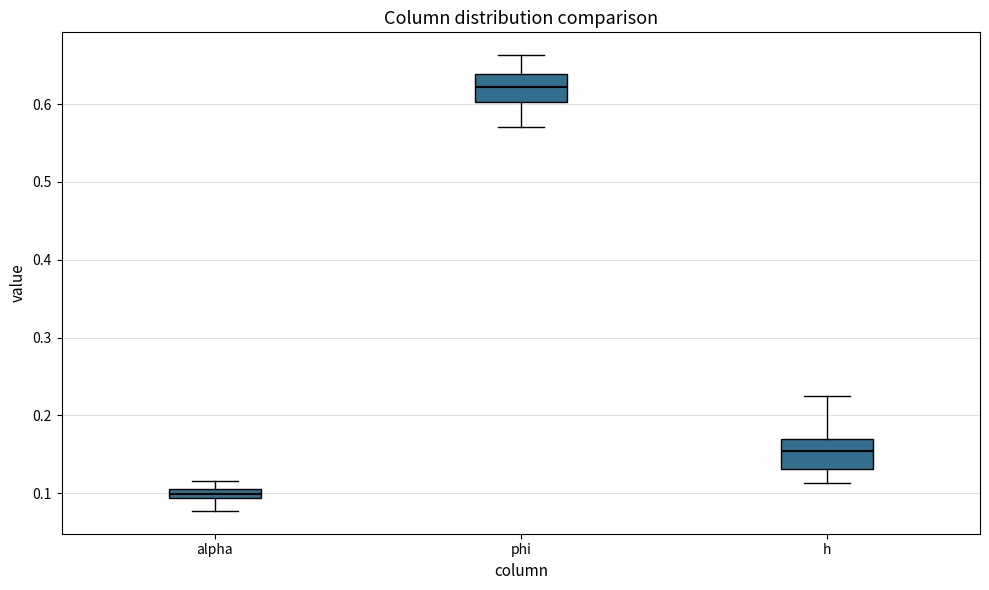

Which box's median line is the lowest?

alpha